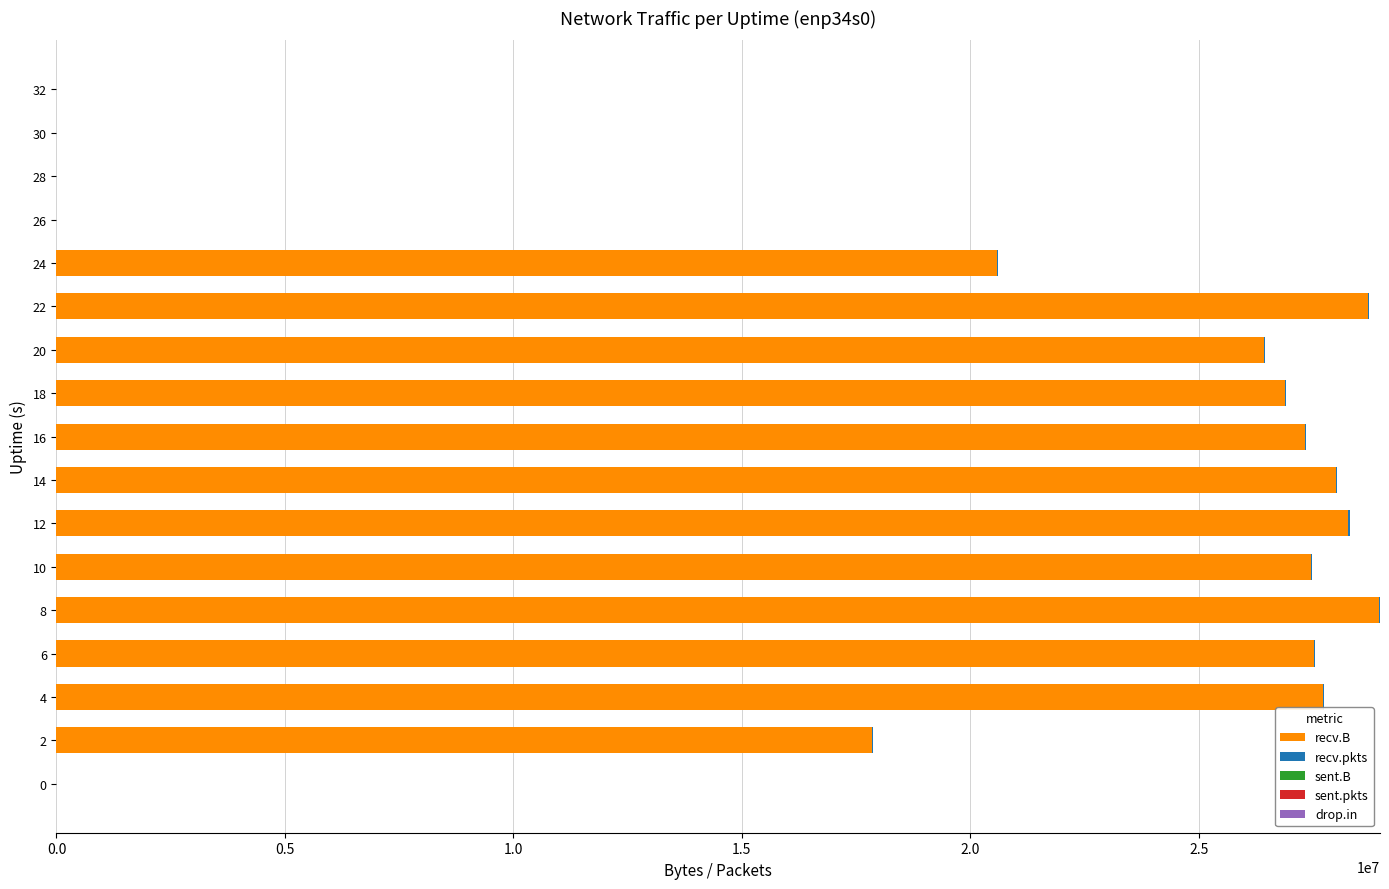

Reading left to right, what are all the values shown in this chart?

recv.B: 0	17852865	27719989	27521932	28944235	27448965	28276719	28004142	27332357	26893852	26435949	28696954	20583819	0	0	0	0
recv.pkts: 0	17270	24562	24637	25336	24110	25496	26394	24355	24283	23896	25831	18234	0	0	0	0
sent.B: 0	0	74	0	74	0	0	0	0	0	0	0	0	0	0	0	0
sent.pkts: 0	0	1	0	1	0	0	0	0	0	0	0	0	0	0	0	0
drop.in: 0	0	0	0	0	0	0	2	0	0	0	0	0	0	0	0	0